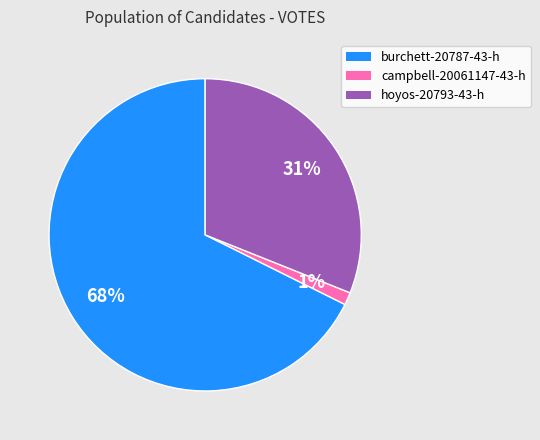

Count the number of slices in the pie.

3